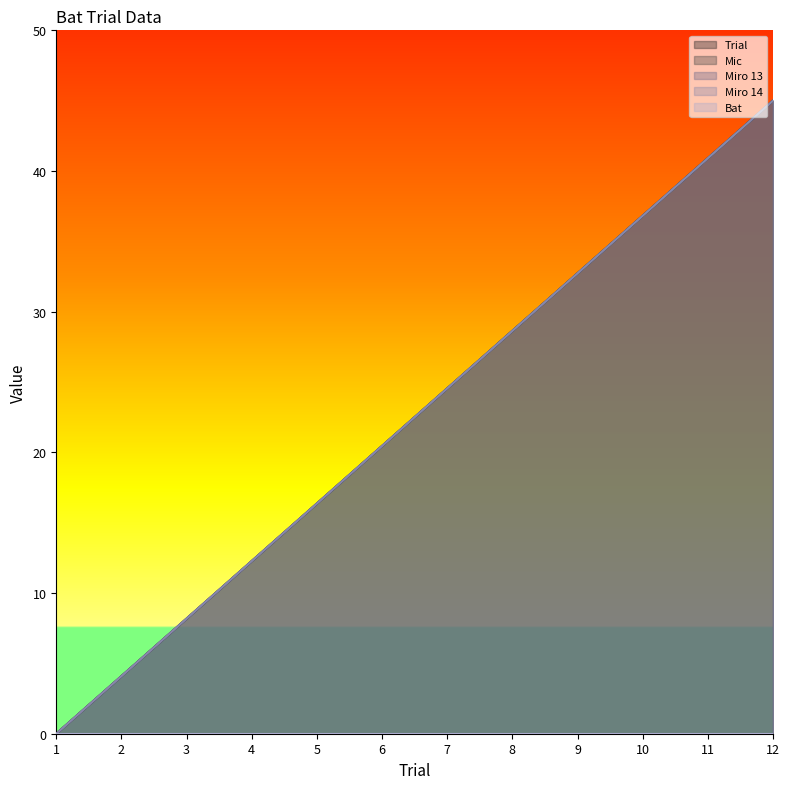

What is the greatest value displayed?

45.0